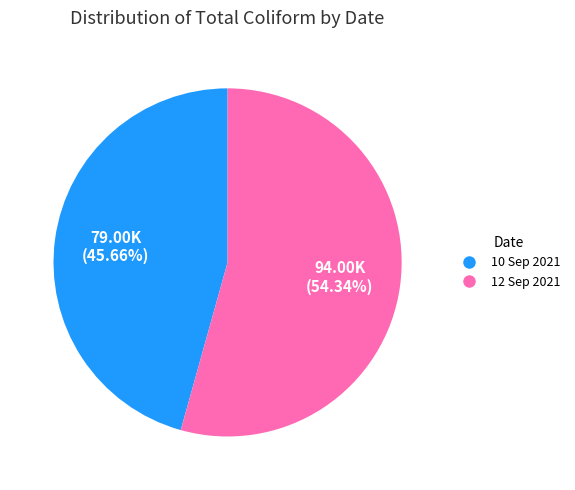

What is the ratio of the value at 12 Sep 2021 to the value at 10 Sep 2021?

1.2